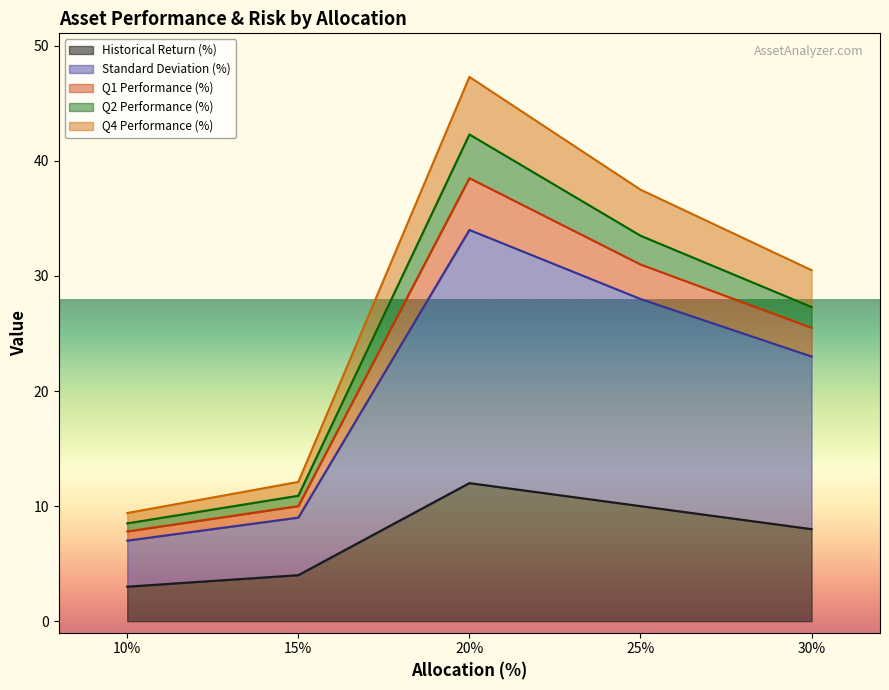

Is it true that Historical Return (%) equals 14.5 at 25%?

False